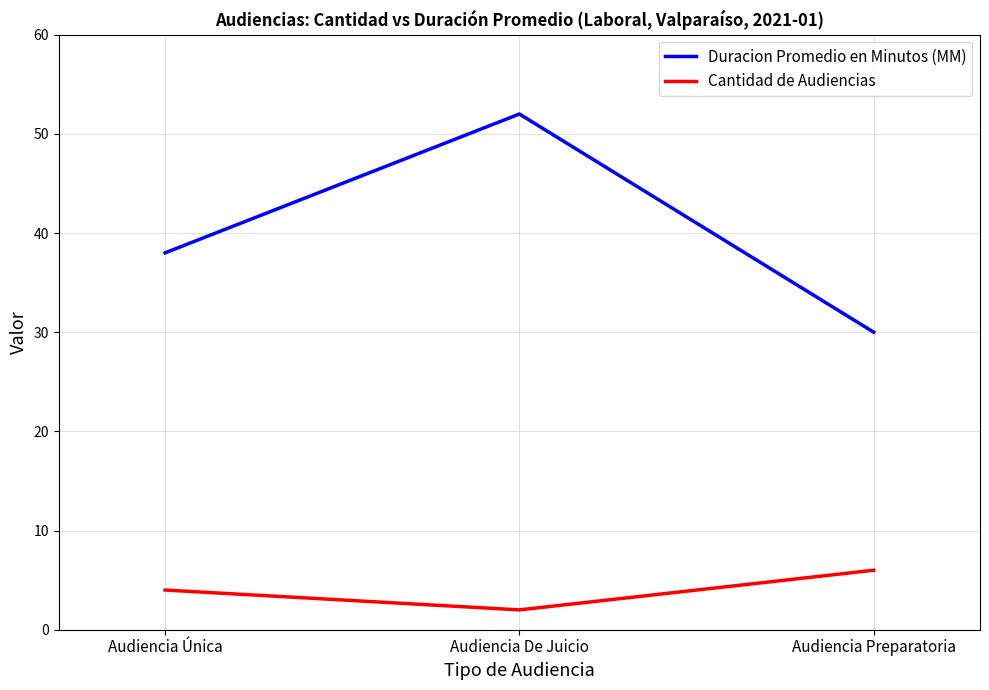

Is it true that Duracion Promedio en Minutos (MM) equals 38 at Audiencia Única?

True